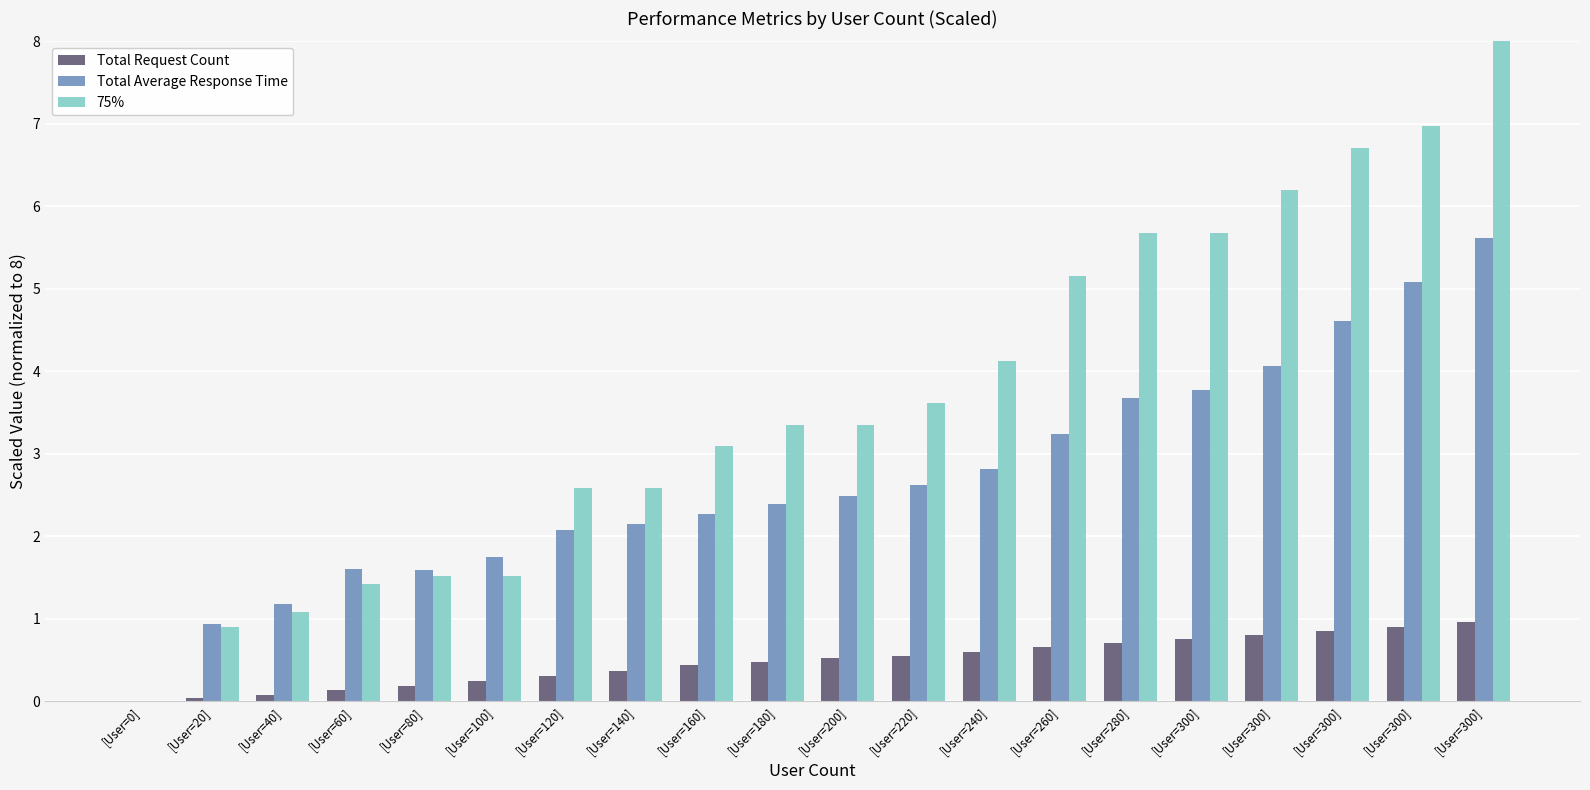

Does the chart contain stacked bars?

No